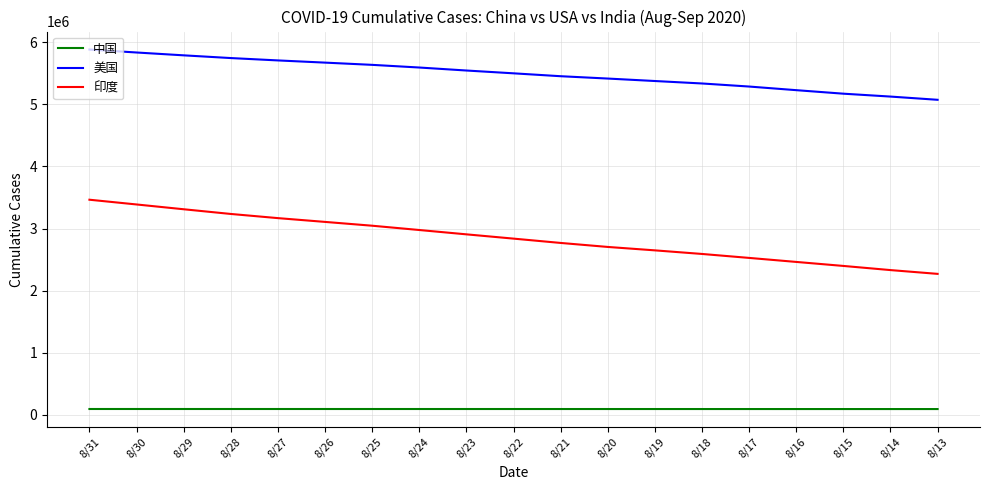

Count the number of data series in this chart.

3